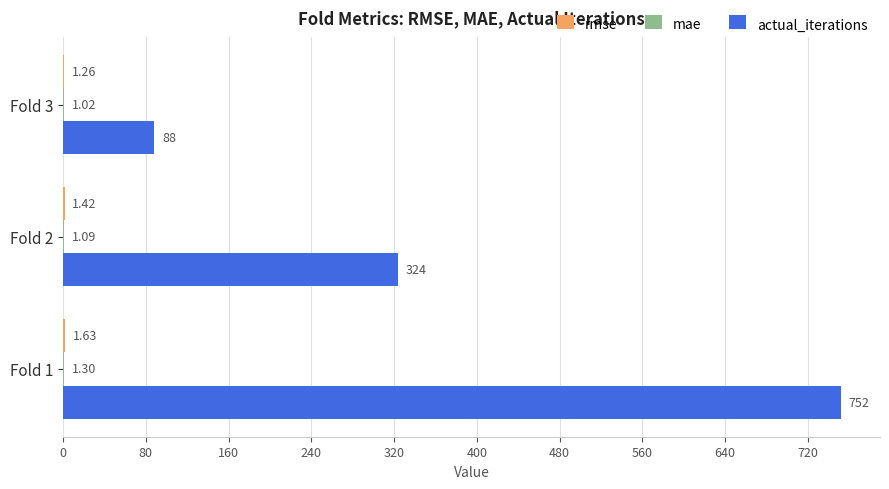

Which series has the largest total across all categories?

actual_iterations